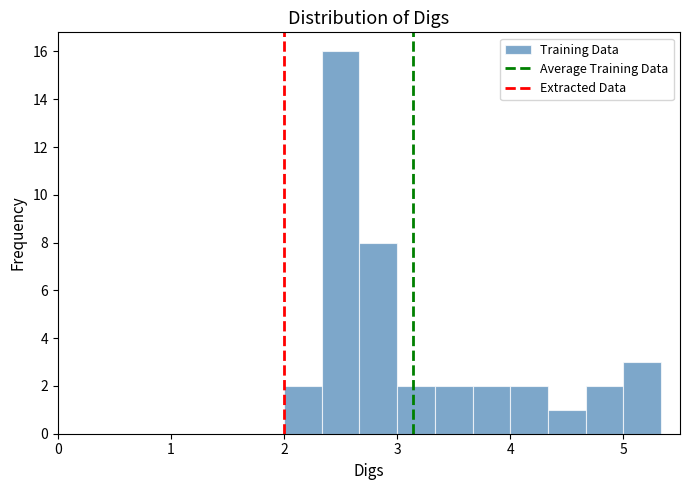

Read against the x-axis, roughly where is the centre of the tallest bar?

2.5